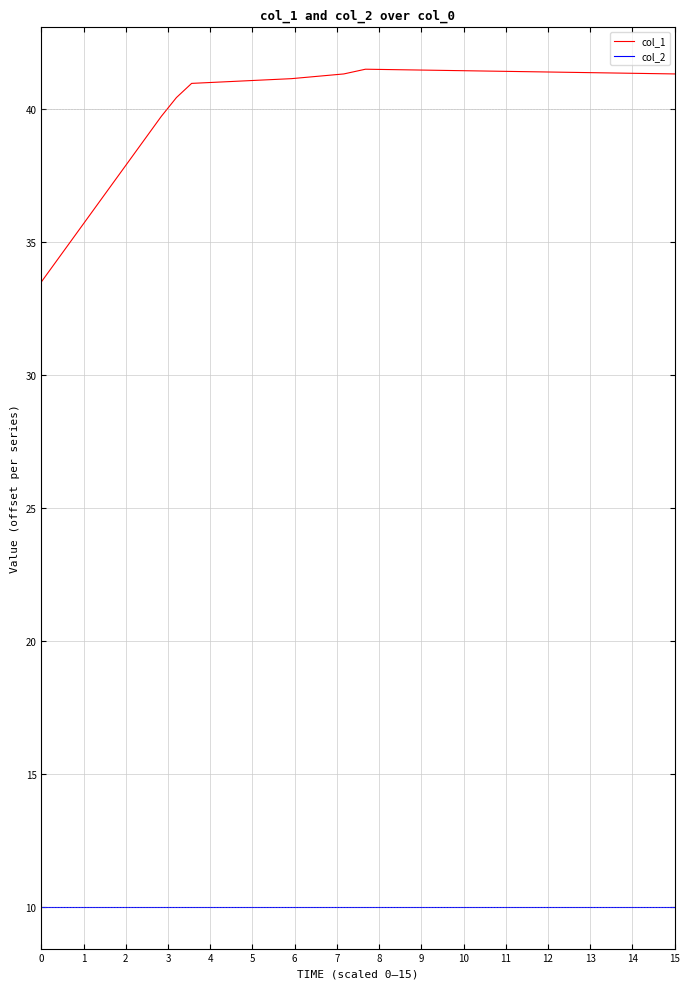

Which series has the widest spread of values?

col_1